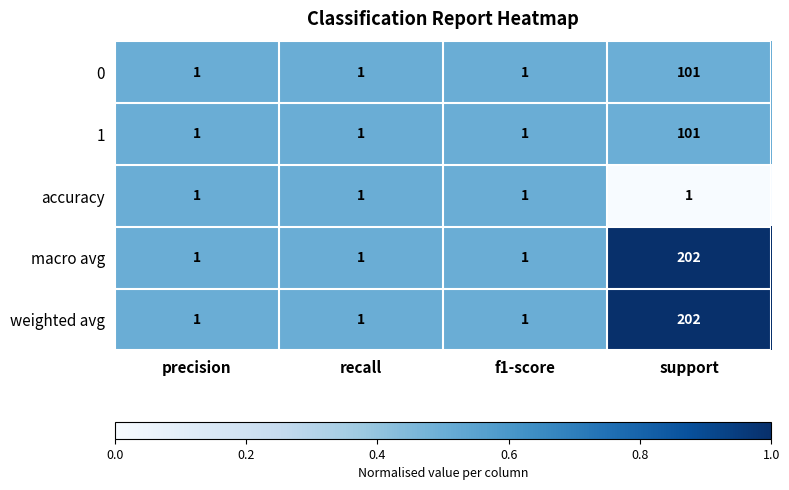

What is the sum of all weighted avg values?

205